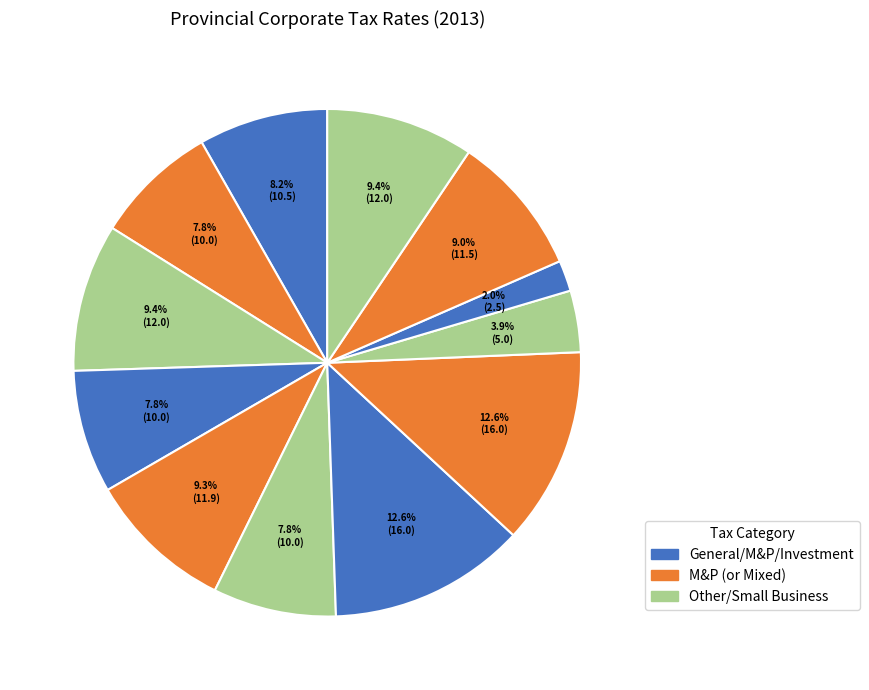

Does any single category account for the majority?

No